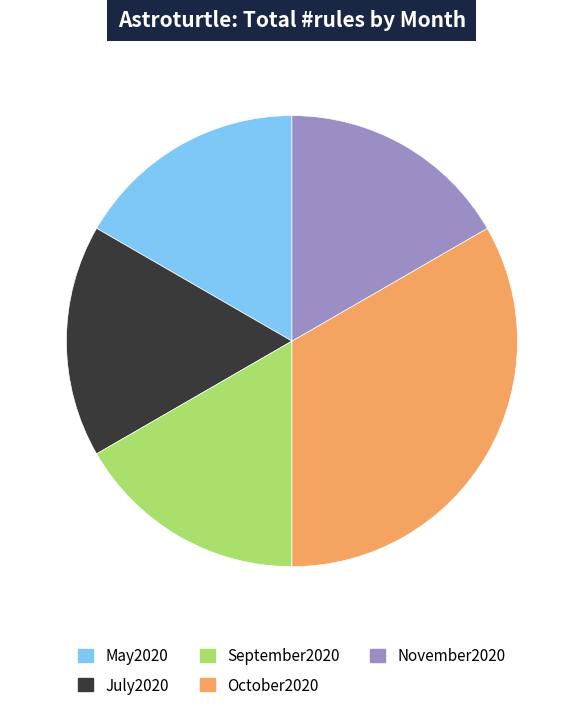

Is there any slice that represents more than half of the pie?

No